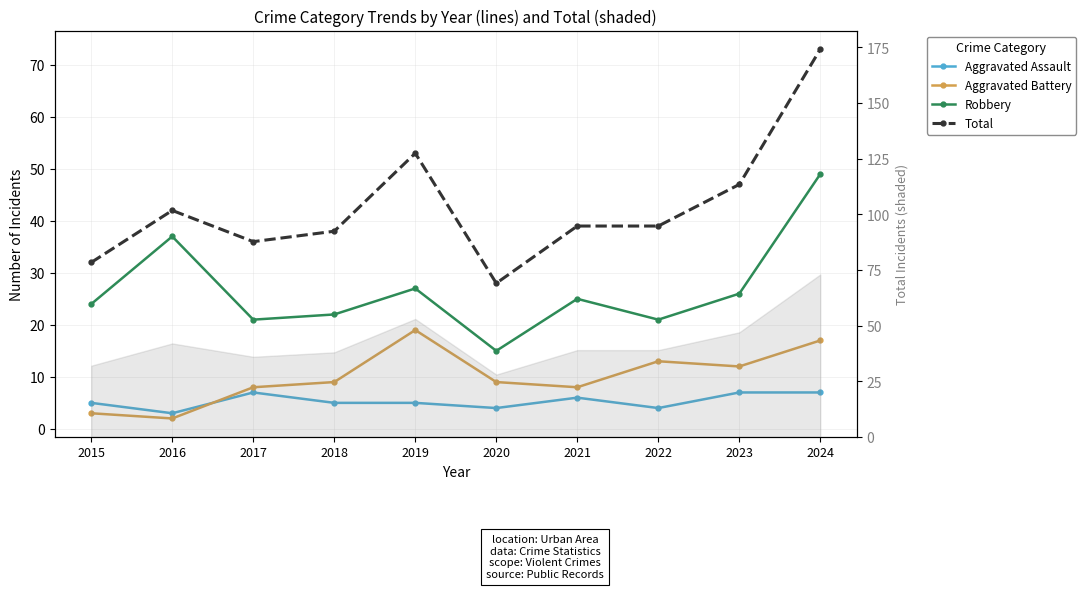

True or false: Aggravated Assault and Robbery cross at least once.

False